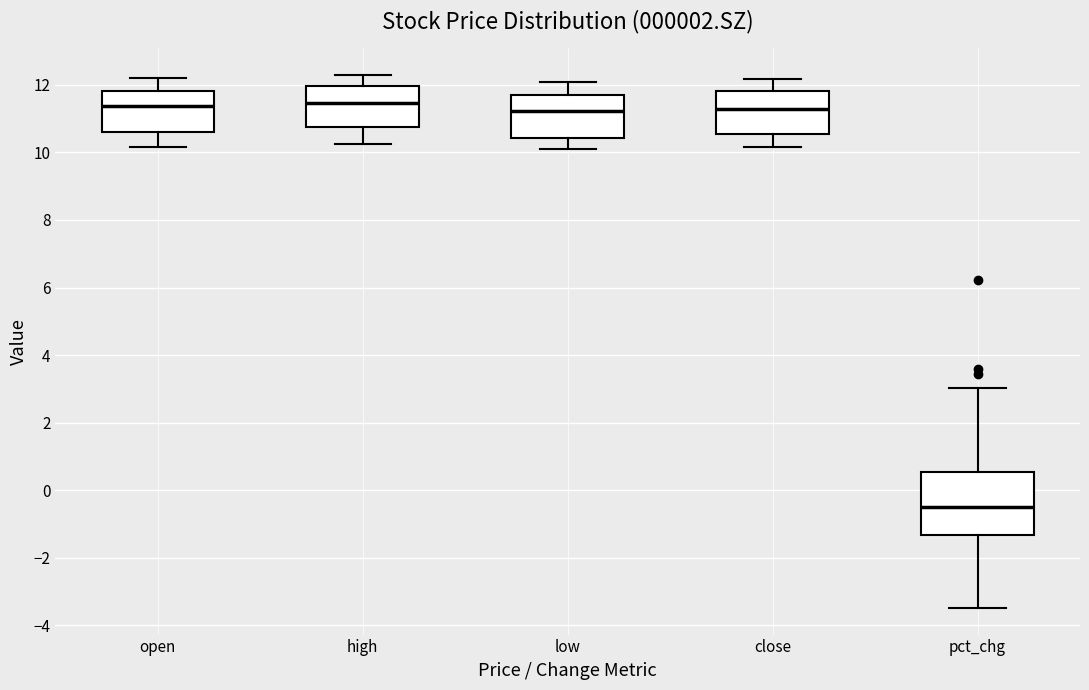

Comparing the boxes themselves (not the whiskers), which one is the tallest?

pct_chg